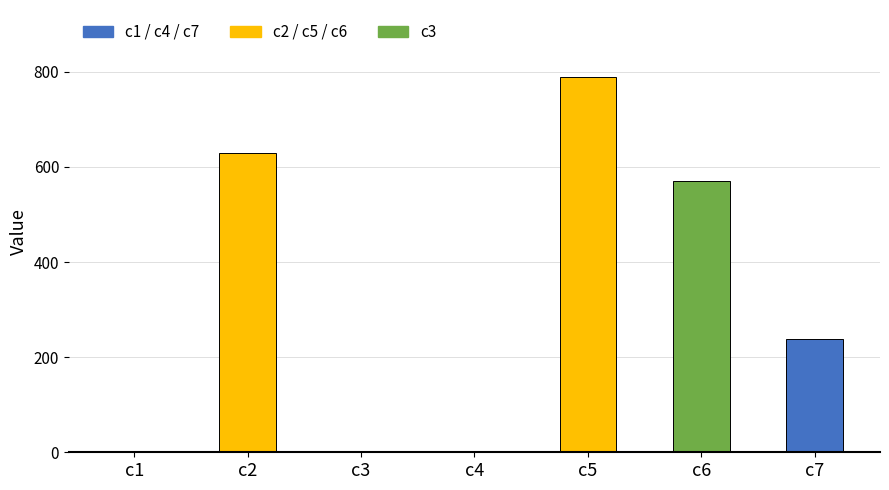

True or false: the data shows 788.1 at c5.

True